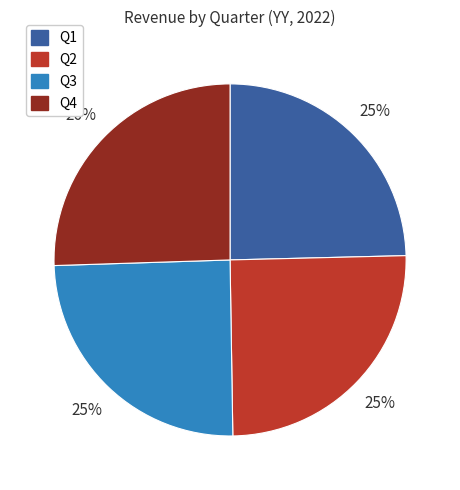

Is Q2 the majority of the pie?

No